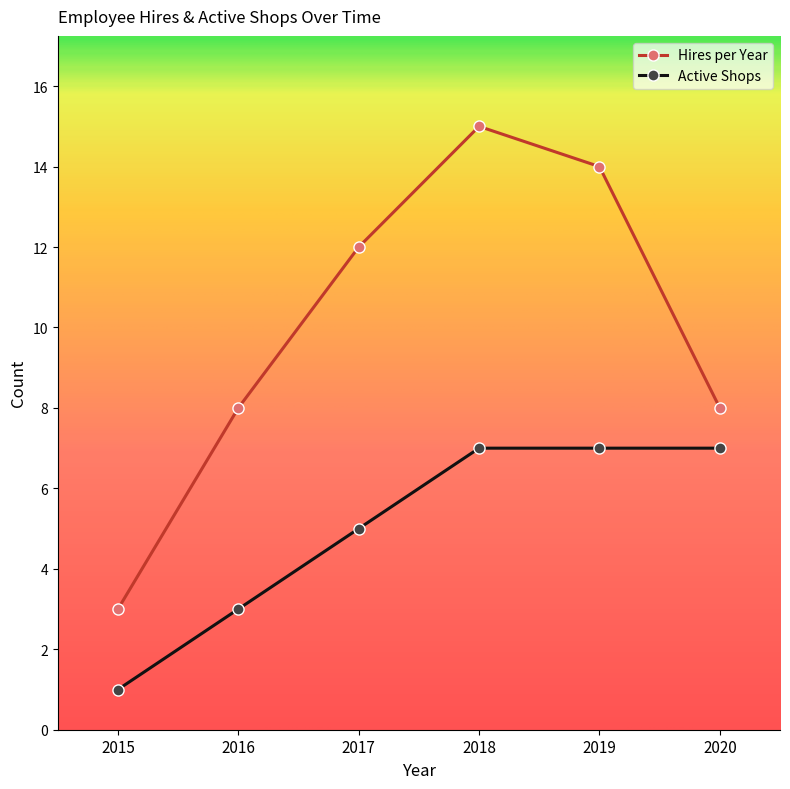

How many lines are shown in the chart?

2